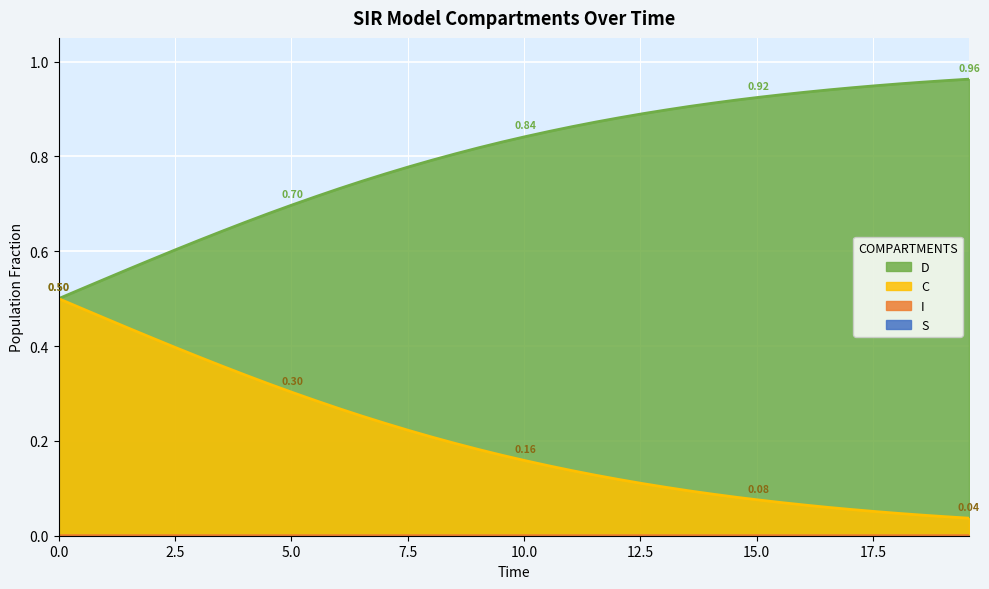

True or false: C and S cross at least once.

False